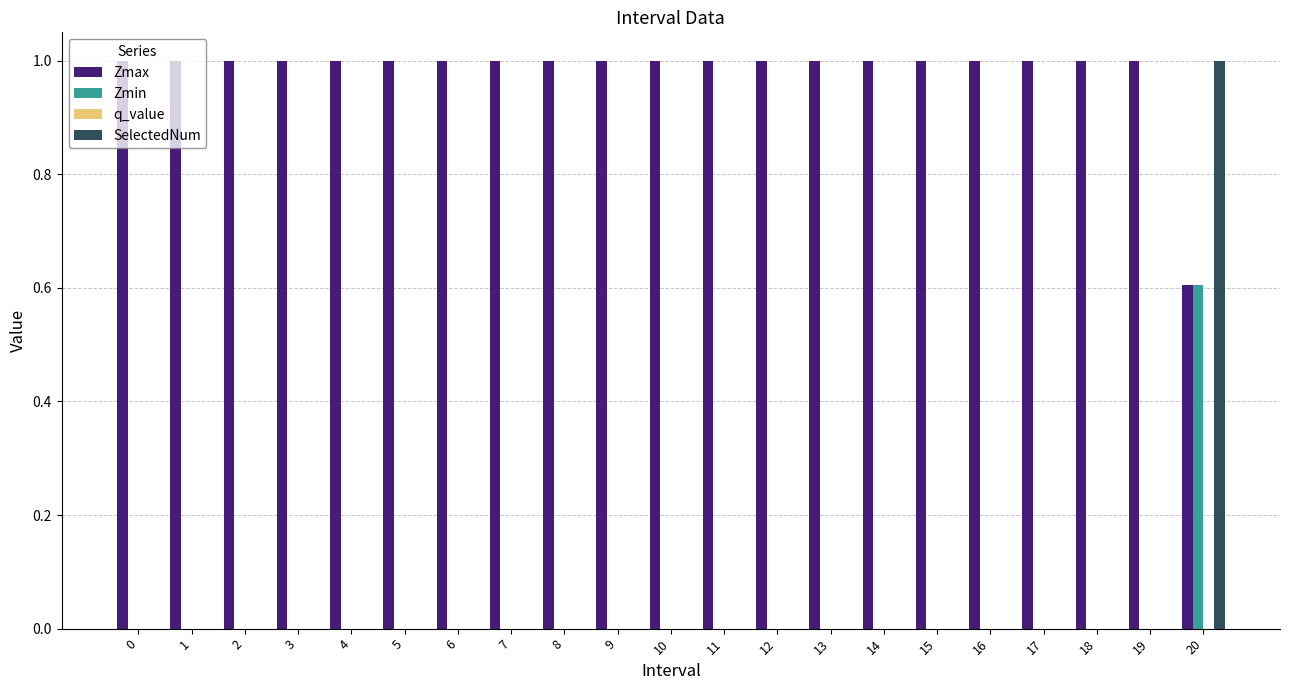

What is the sum of all SelectedNum values?

1.0